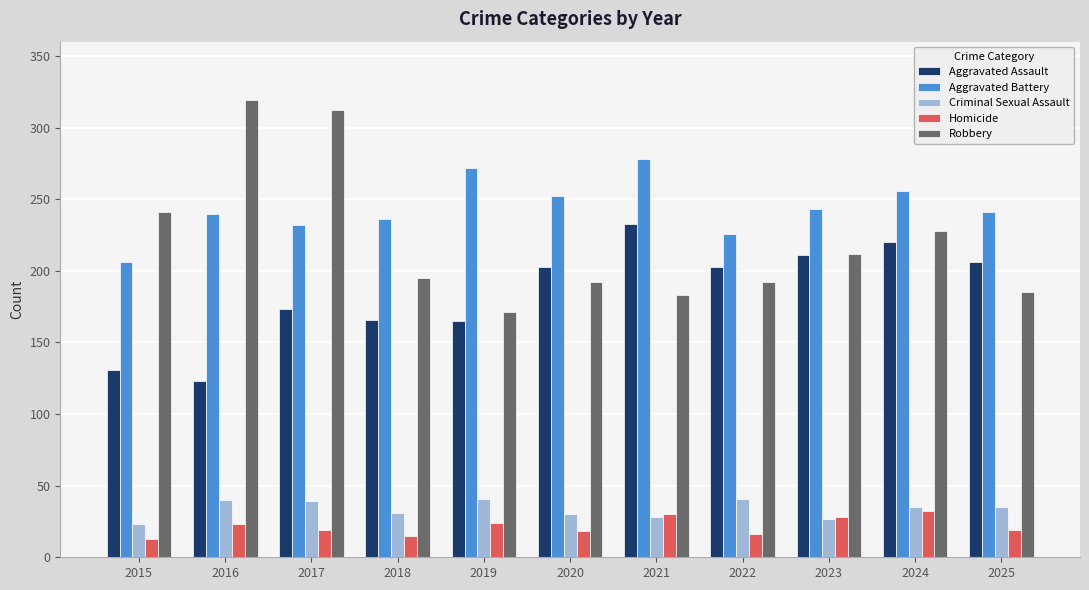

Is it true that Criminal Sexual Assault equals 13 at 2020?

False